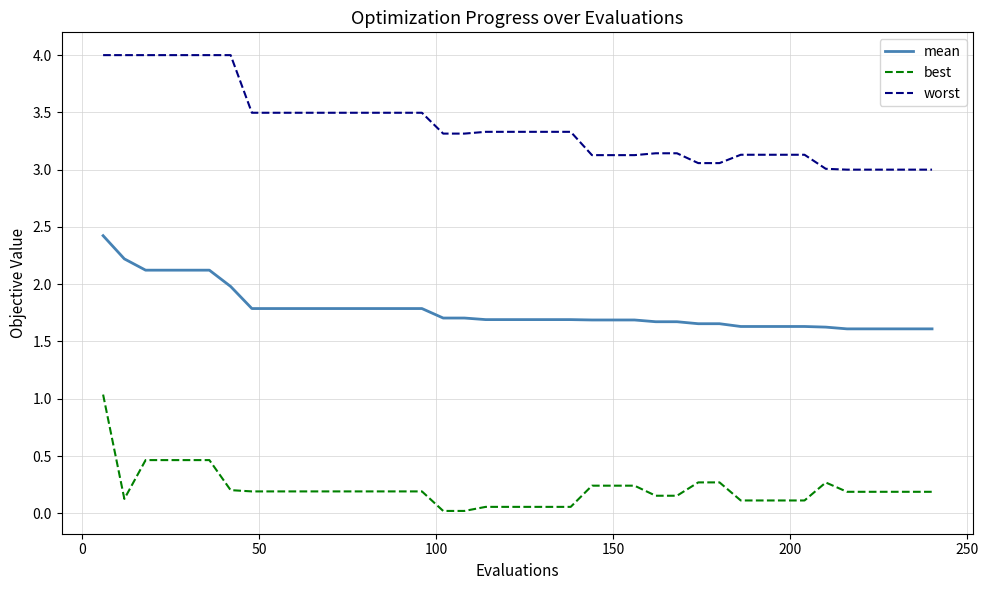

True or false: mean and best cross at least once.

False